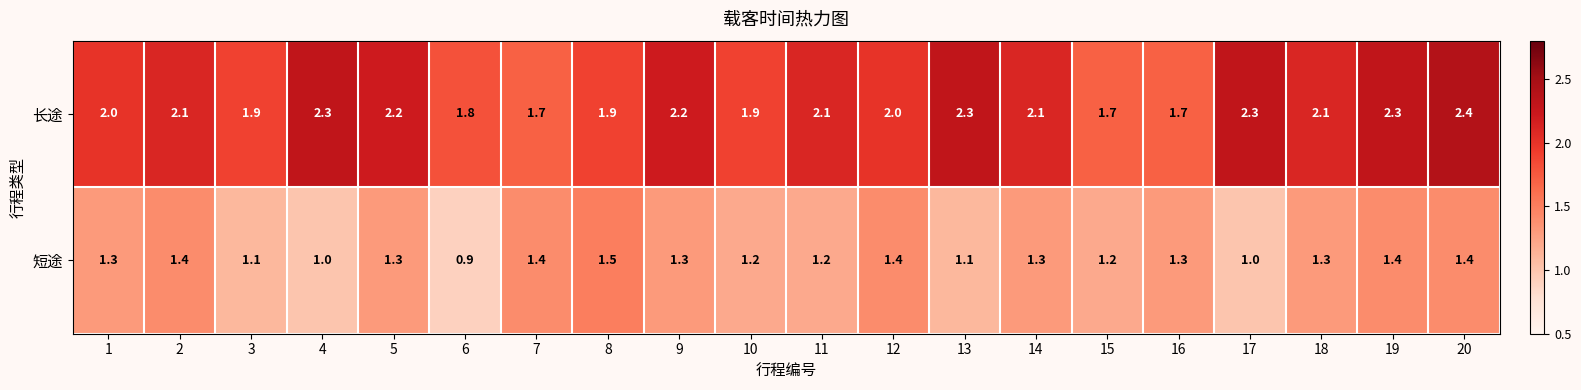

How many data points in 短途 are less than 1?

1